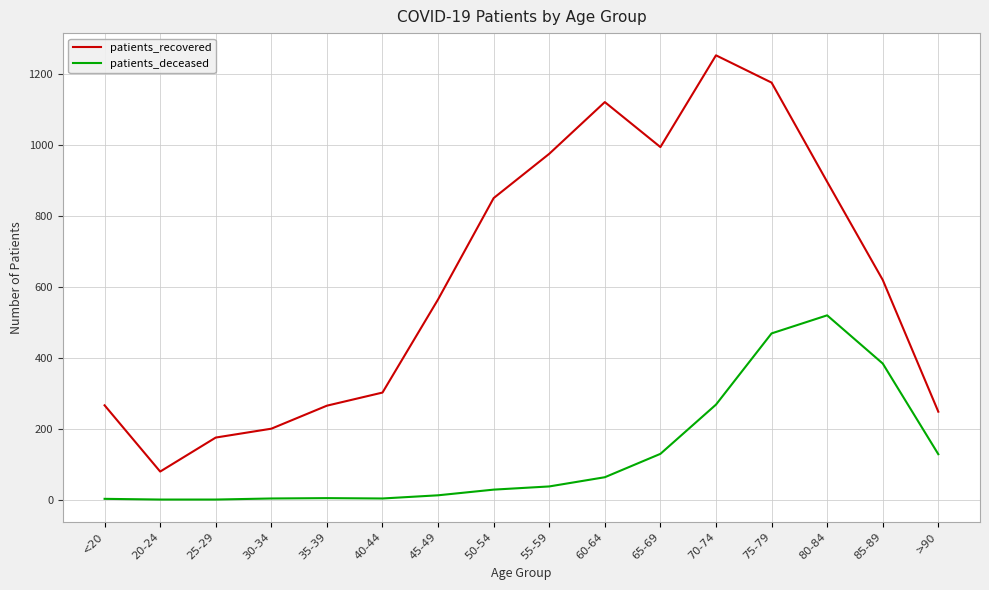

What are all the series names shown in the legend?

patients_recovered, patients_deceased